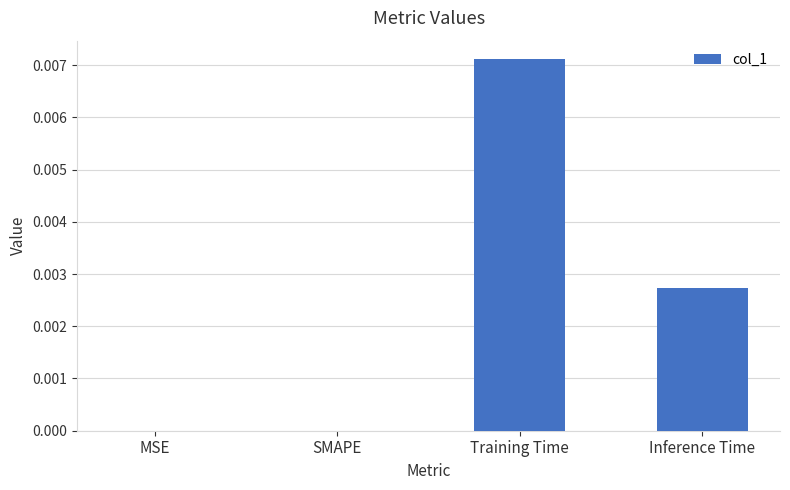

Is it true that the value at Training Time is 0.0?

True